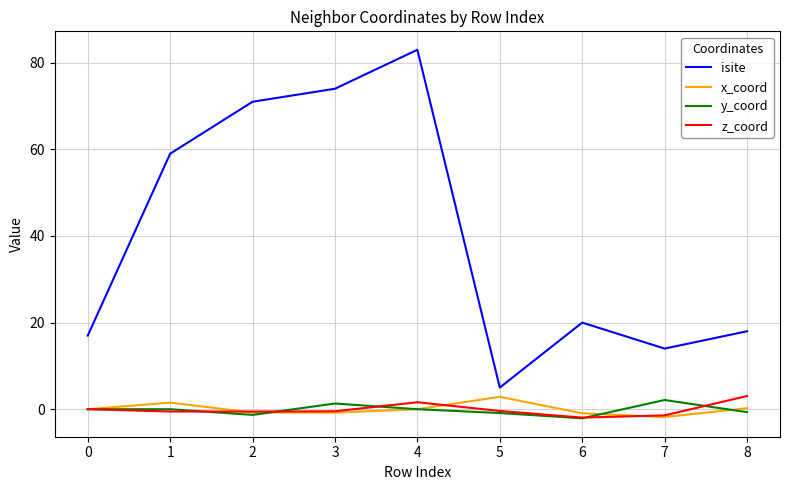

Which series has the largest total across all categories?

isite